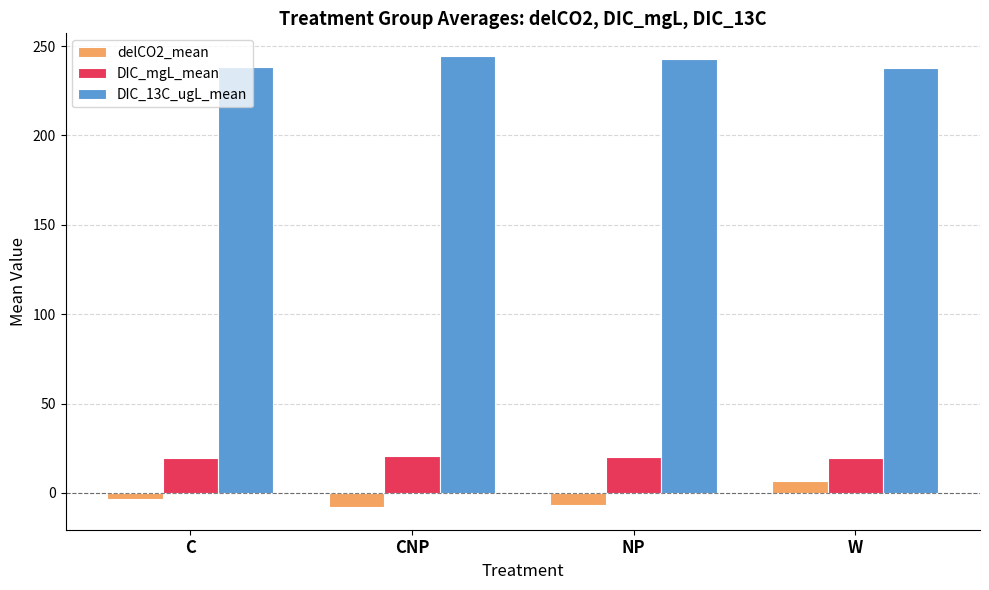

How many bars are there in total?

12